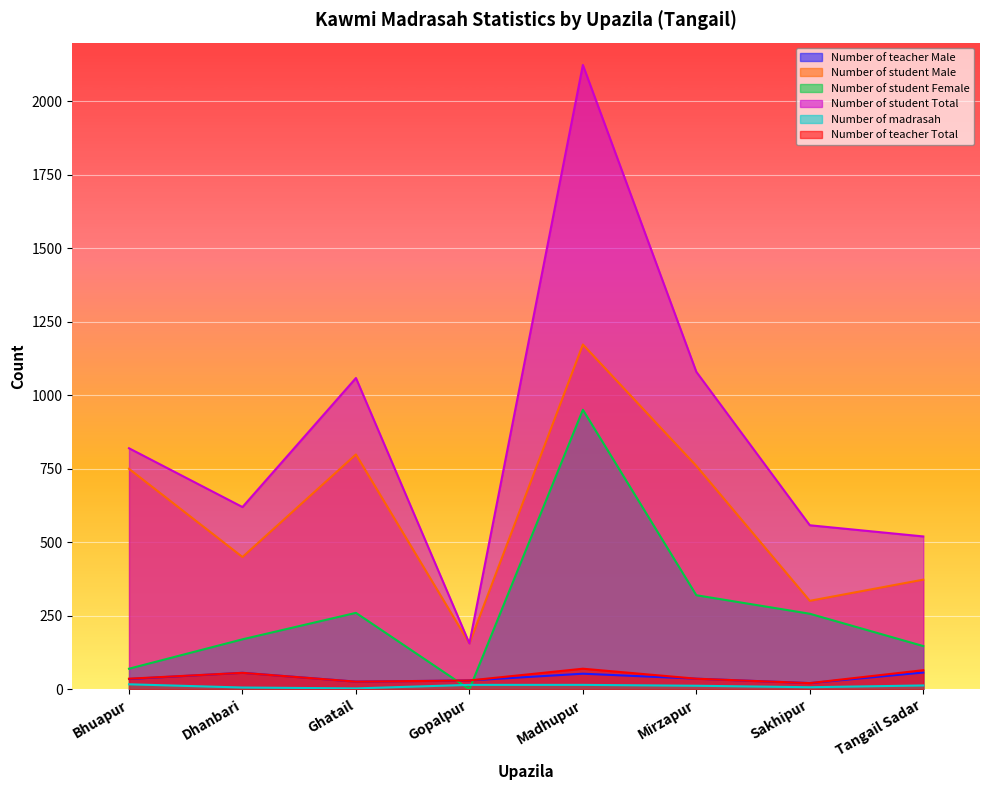

Does the chart display data point markers on the line(s)?

No